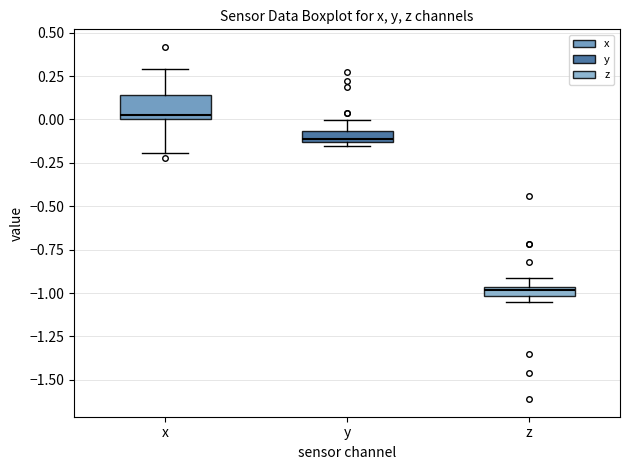

Where is the upper edge of the box for z on the y-axis? The values are not printed on the chart, so give them approximately, as read against the axis.

-0.95